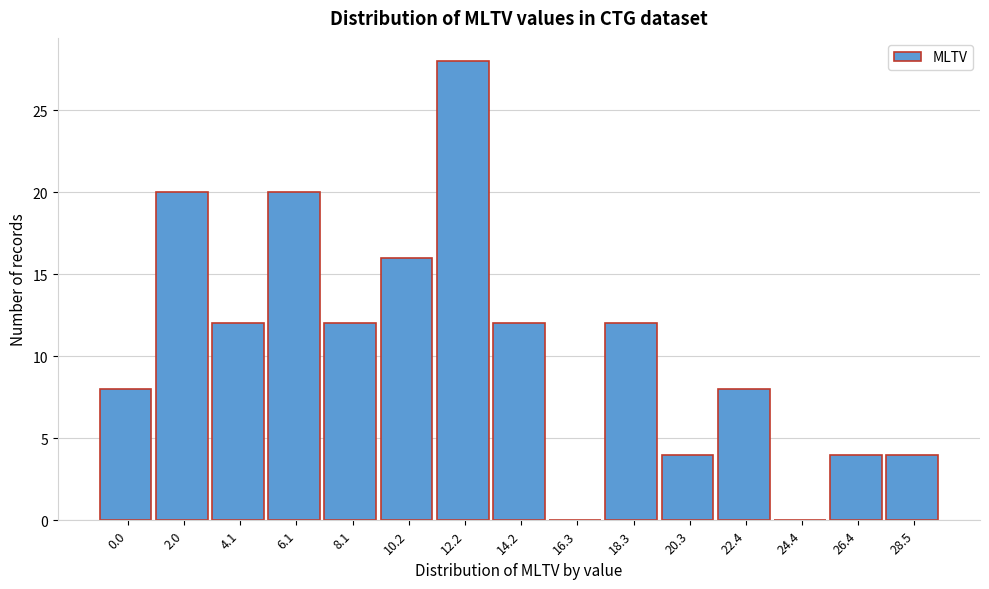

Reading right to left, extract all data points from this chart.

28.5=4	26.4=4	24.4=0	22.4=8	20.3=4	18.3=12	16.3=0	14.2=12	12.2=28	10.2=16	8.1=12	6.1=20	4.1=12	2.0=20	0.0=8